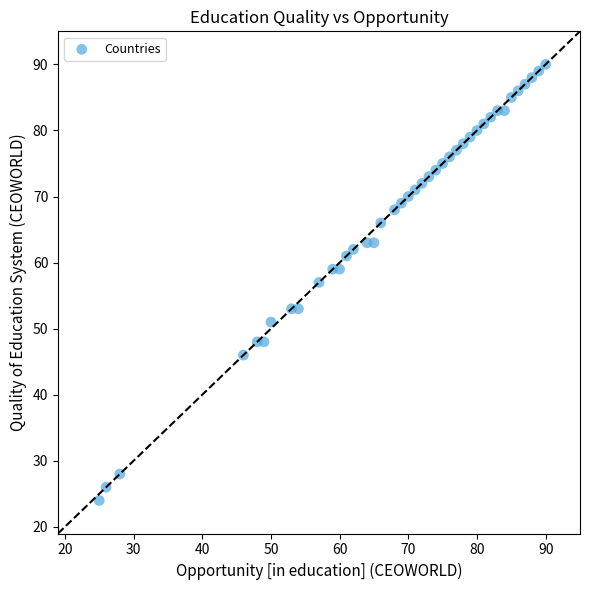

What is the range of Y values (max minus min)?

66